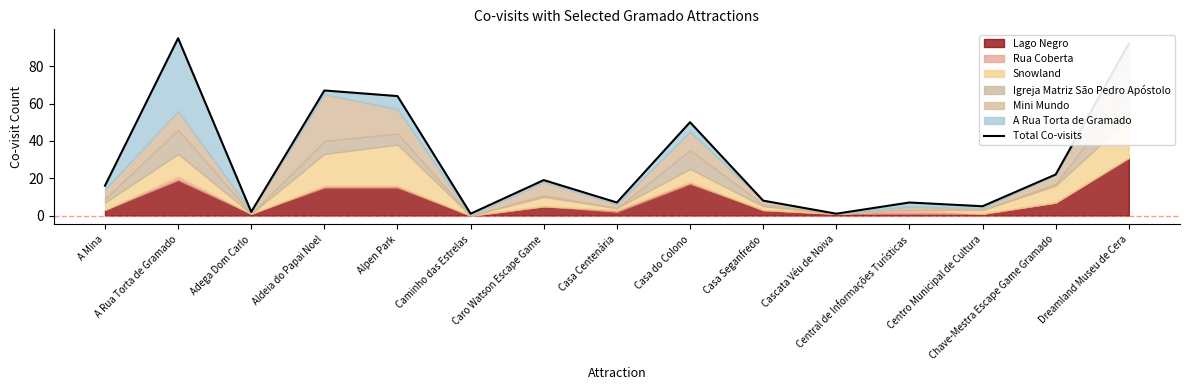

Where is the data nearest to the value 48?

Casa do Colono